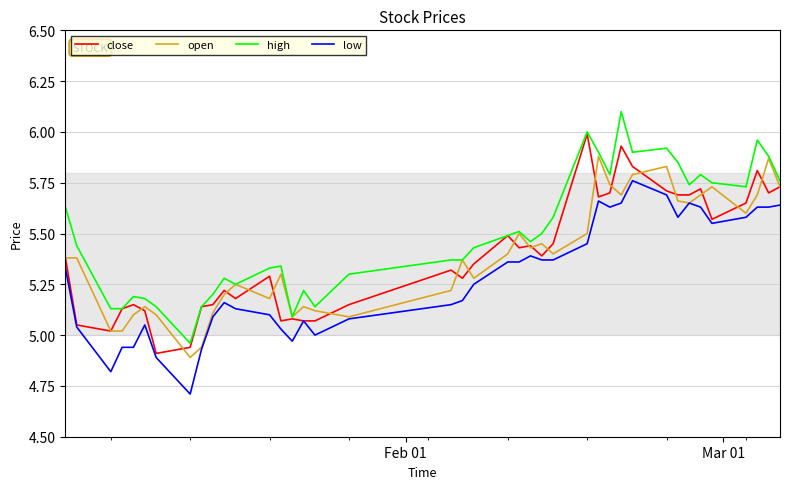

Rank the series by their maximum value, from lowest to highest.

low, open, close, high